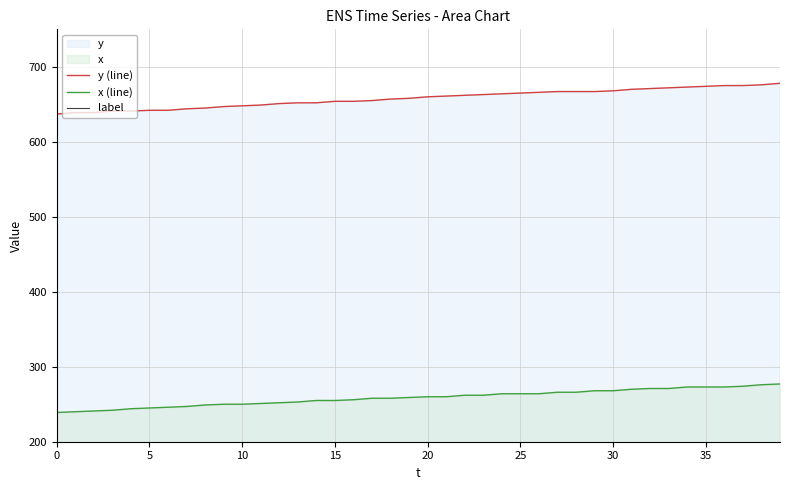

Rank the series by their average value, from highest to lowest.

y (line), x (line), label